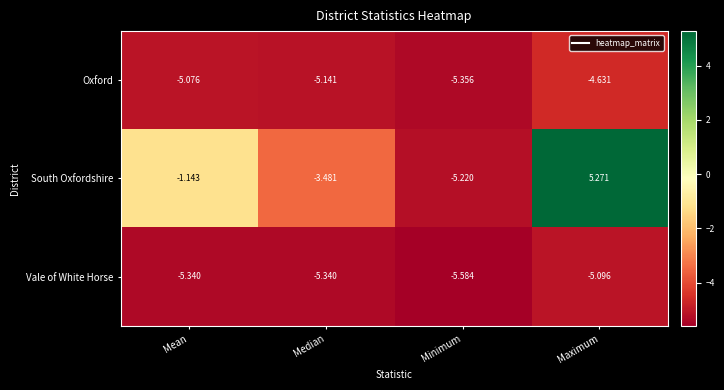

List the series in order of their peak value, highest first.

South Oxfordshire, Oxford, Vale of White Horse